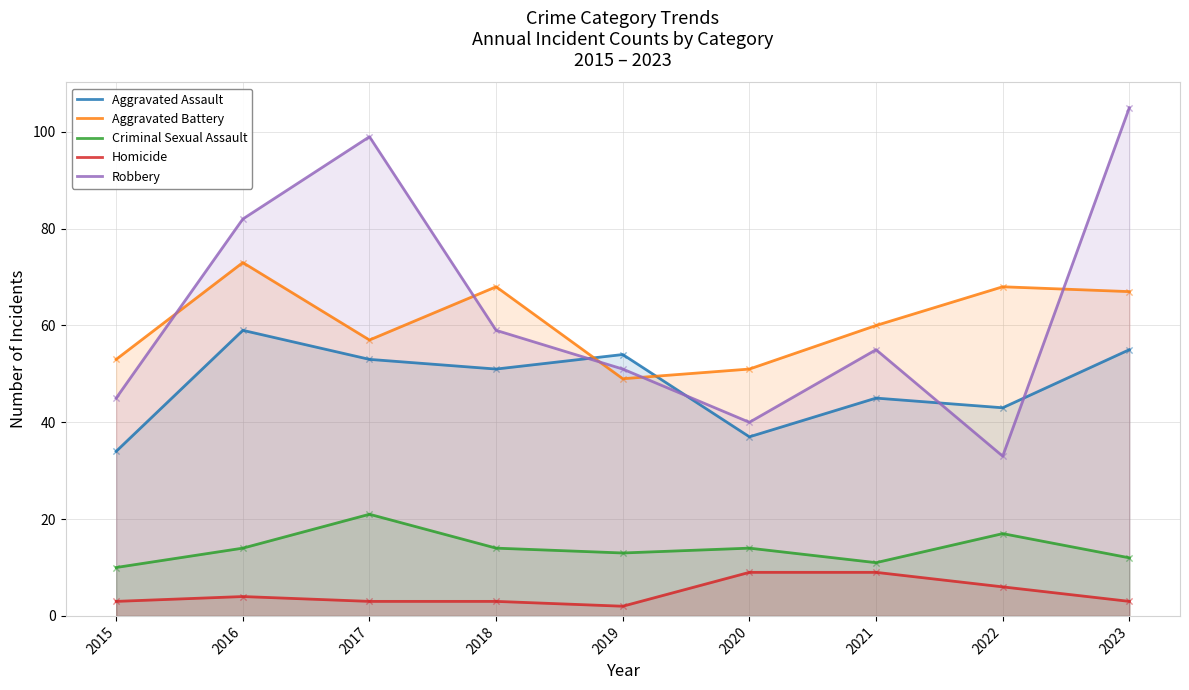

What is the total value across all series at 2020?

151